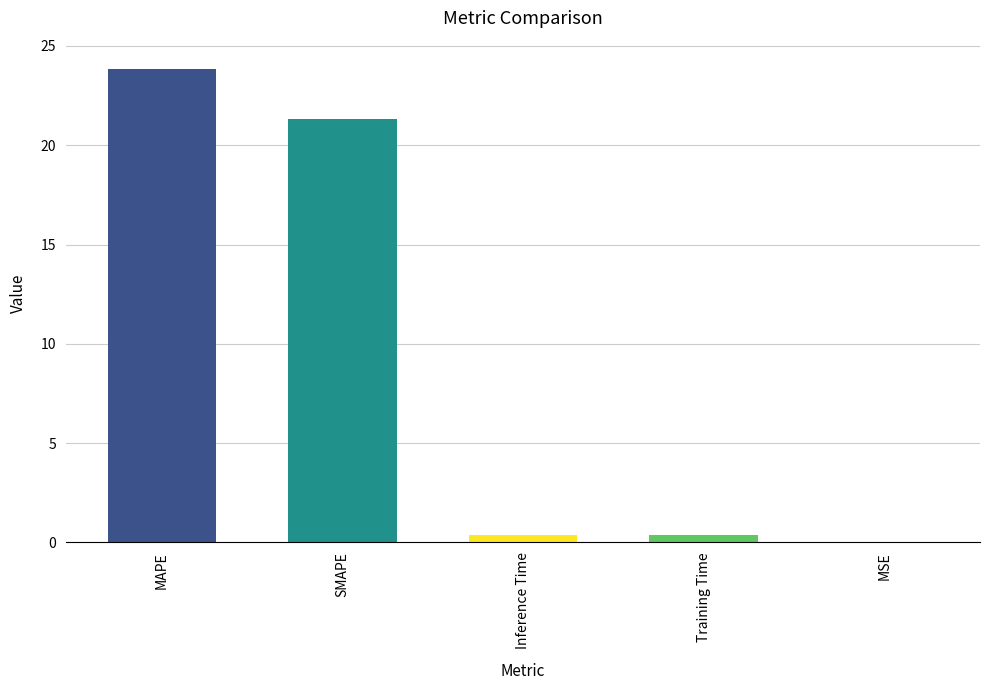

Are the bars horizontal?

No